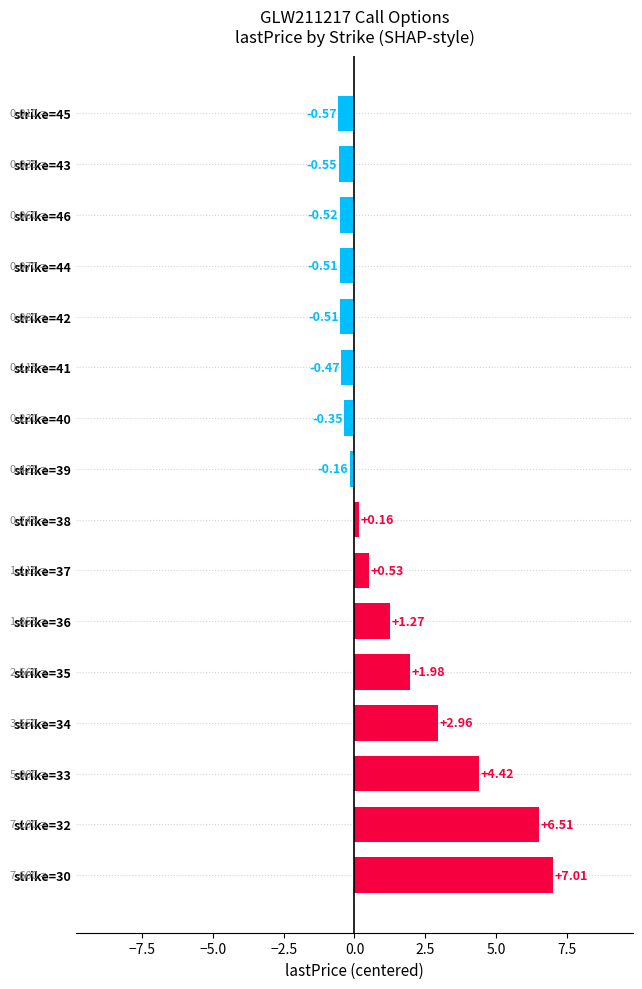

Which label corresponds to the smallest value in the chart?

strike=45